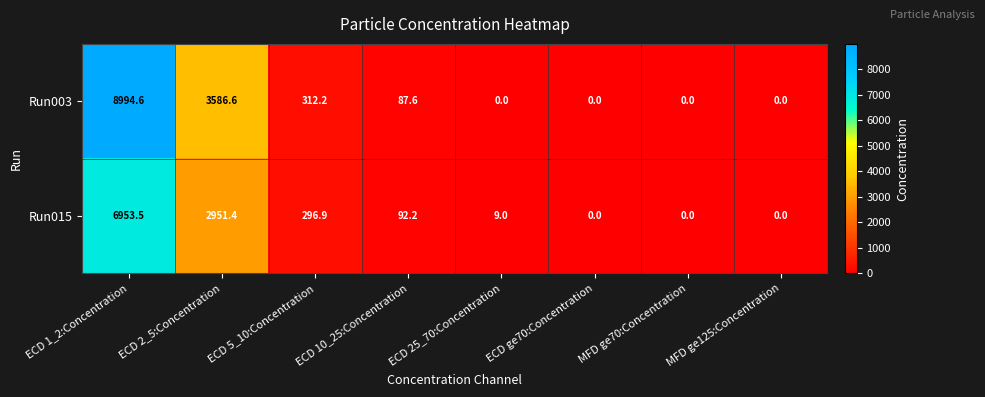

What is the greatest value displayed?

8994.6